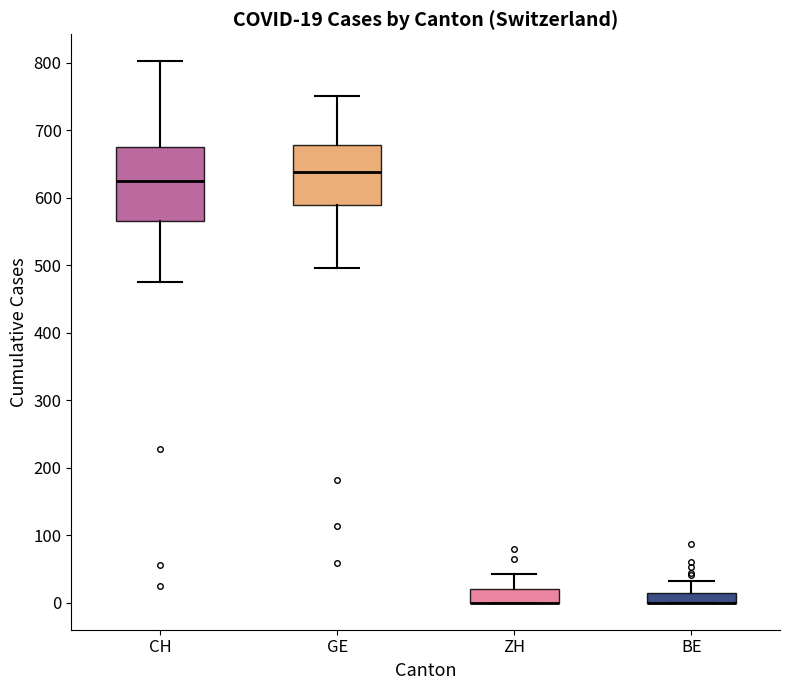

Comparing the boxes themselves (not the whiskers), which one is the tallest?

CH